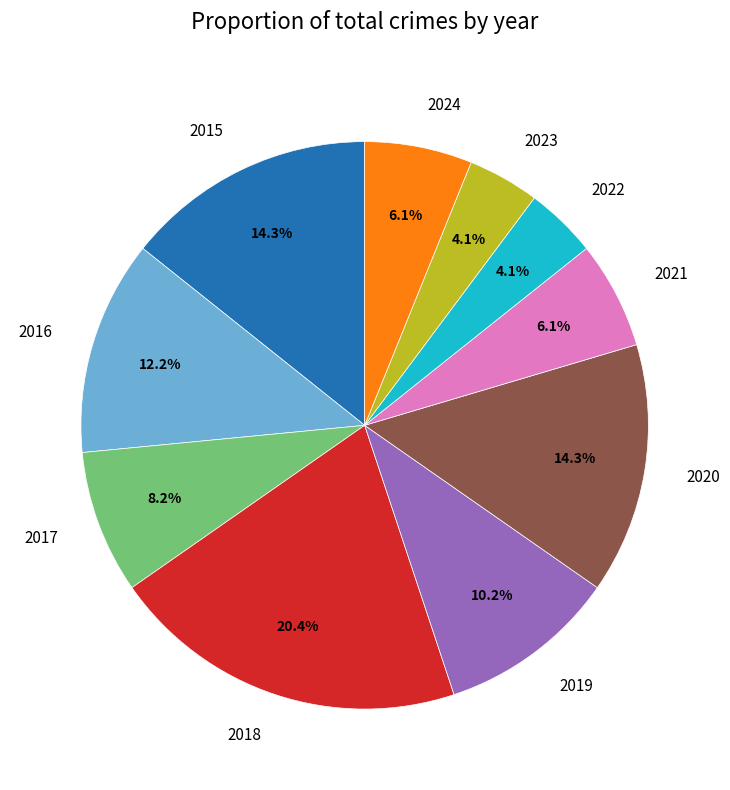

Count the number of slices in the pie.

10